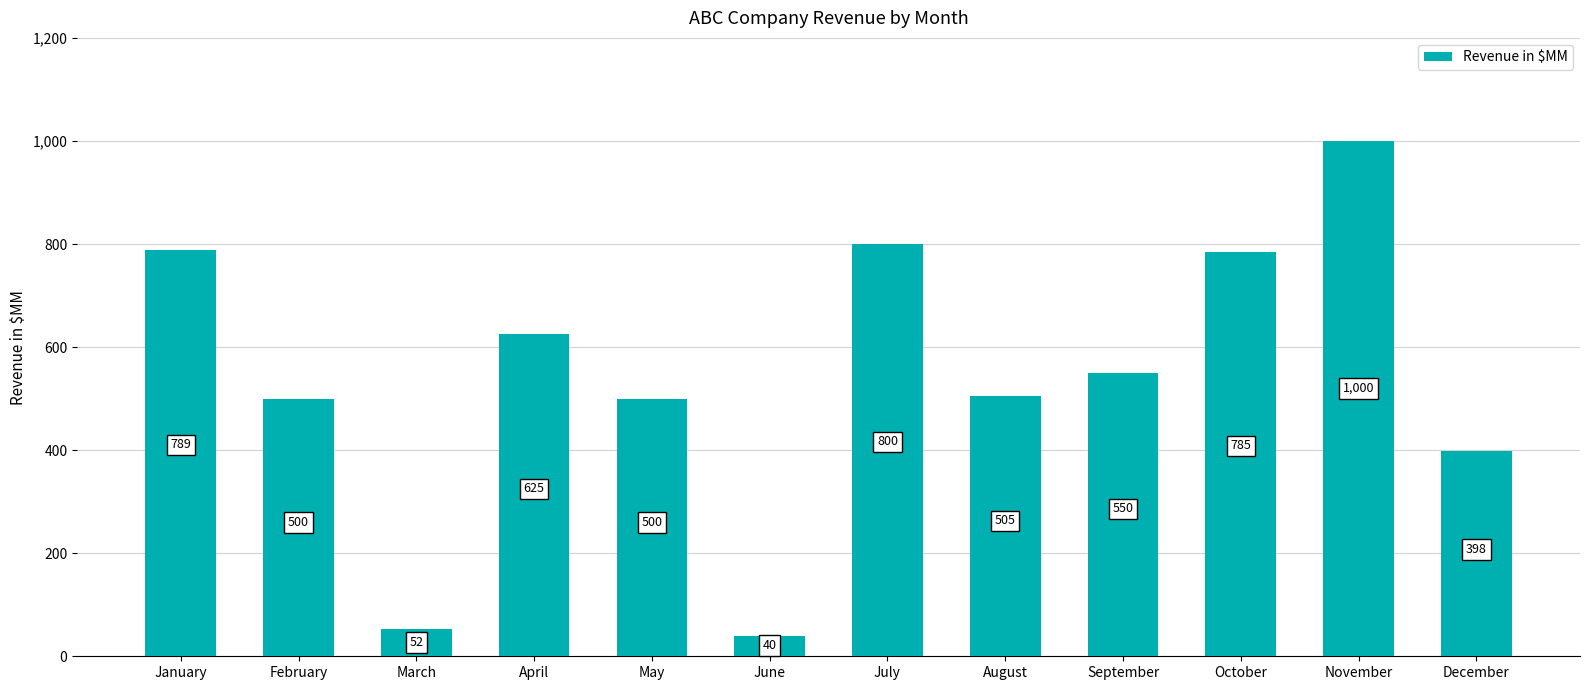

Reading left to right, what are all the values shown in this chart?

January=789	February=500	March=52	April=625	May=500	June=40	July=800	August=505	September=550	October=785	November=1000	December=398